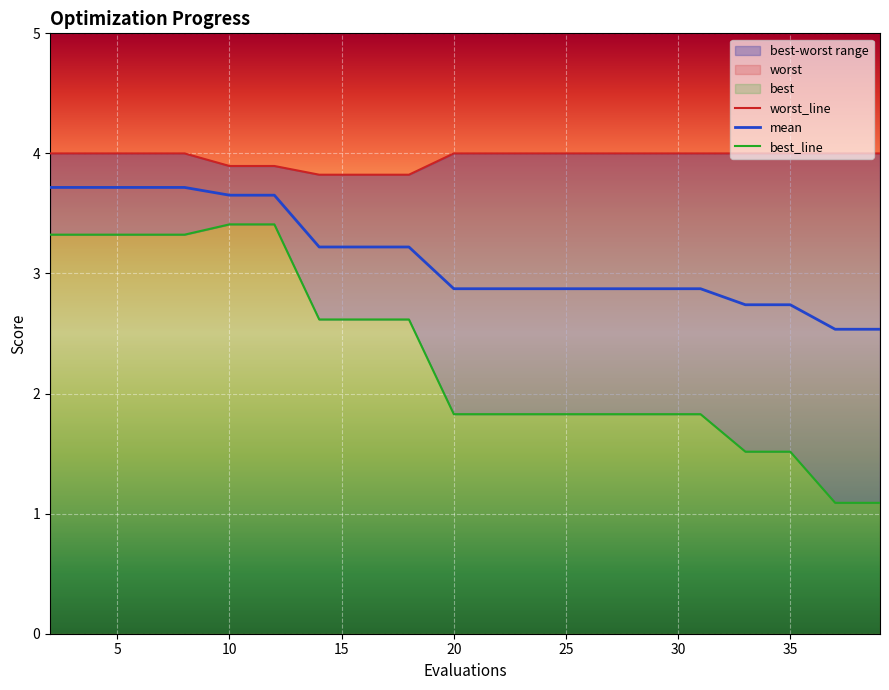

True or false: best and mean intersect in this chart.

False